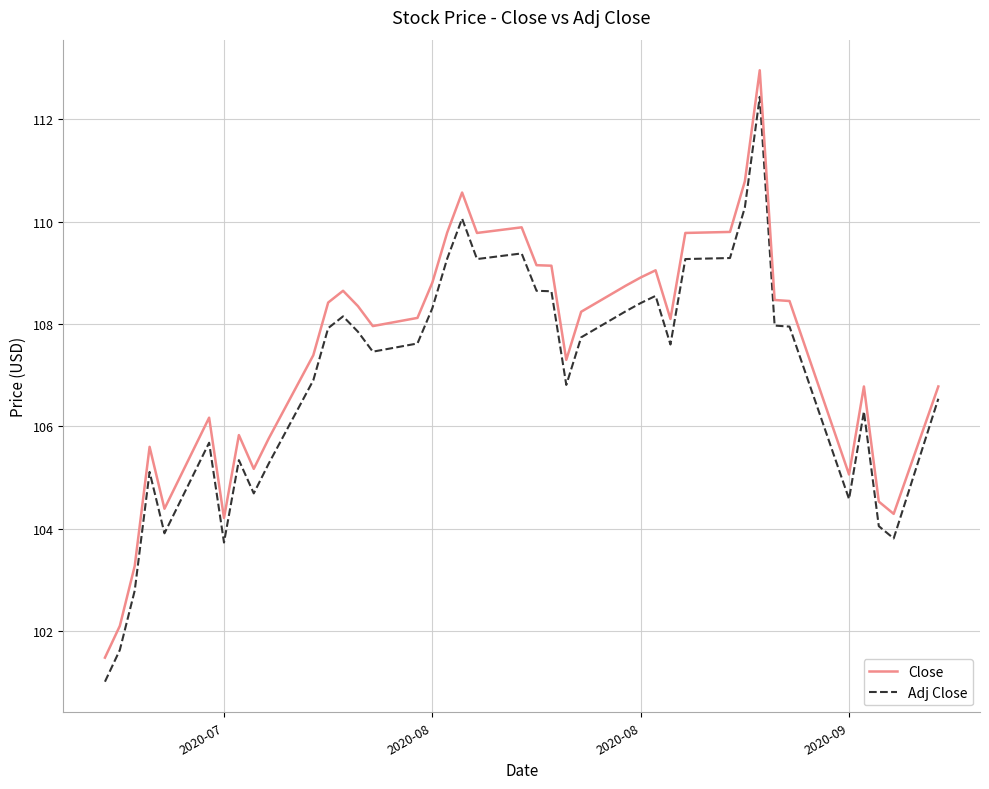

What is the difference between the maximum and minimum values in the Close series?

11.5